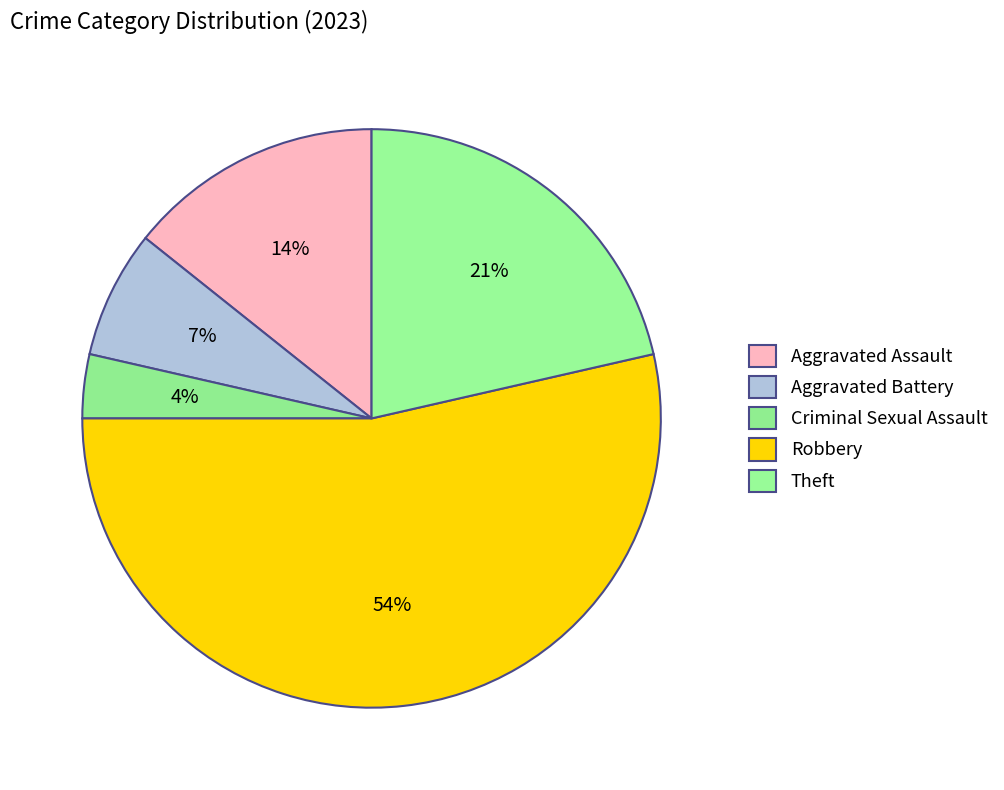

Rank the categories by value from lowest to highest.

Criminal Sexual Assault, Aggravated Battery, Aggravated Assault, Theft, Robbery